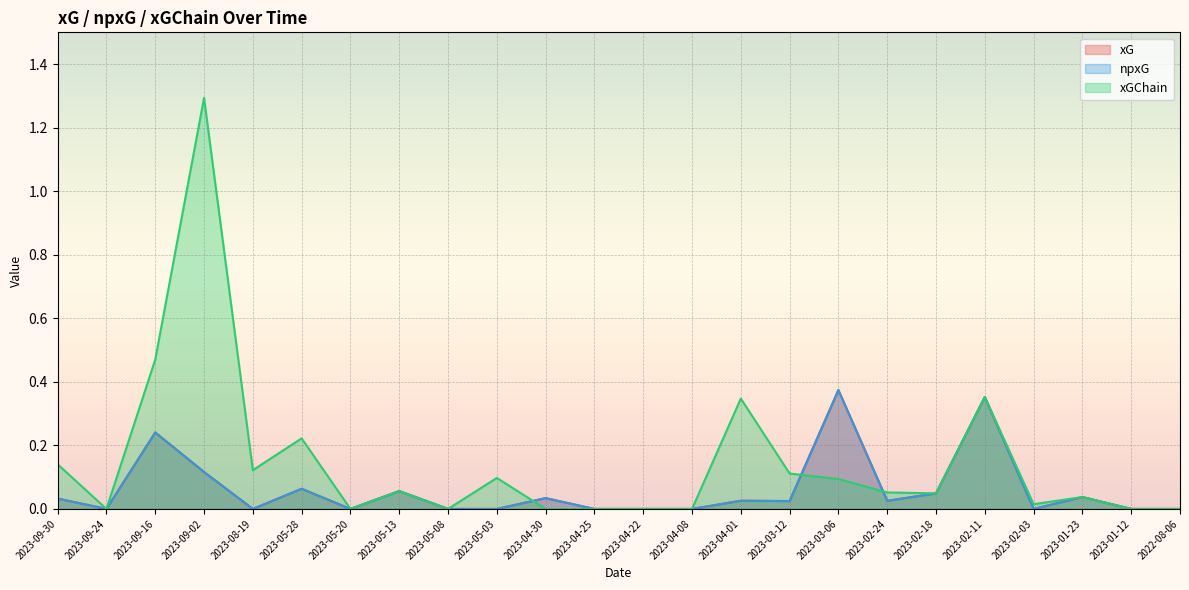

Which category has the lowest value in the xG series?

2023-09-24